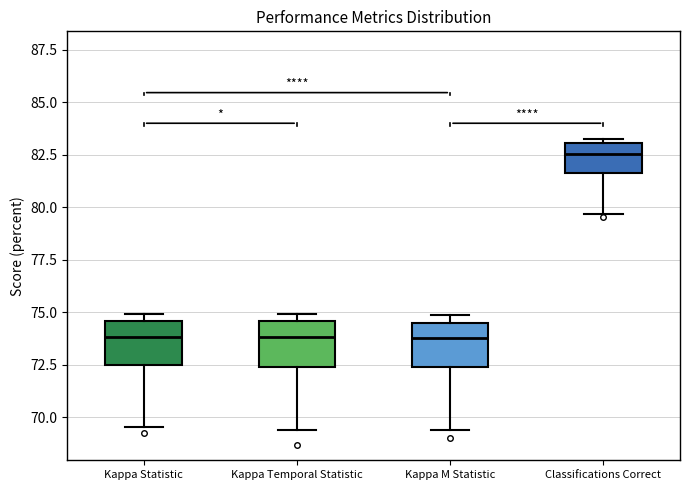

Which box has the highest median line?

Classifications Correct